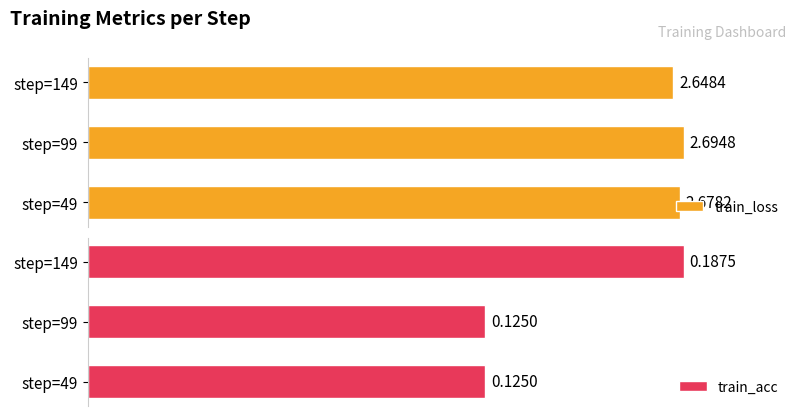

List the series in order of their overall mean, lowest first.

train_acc, train_loss